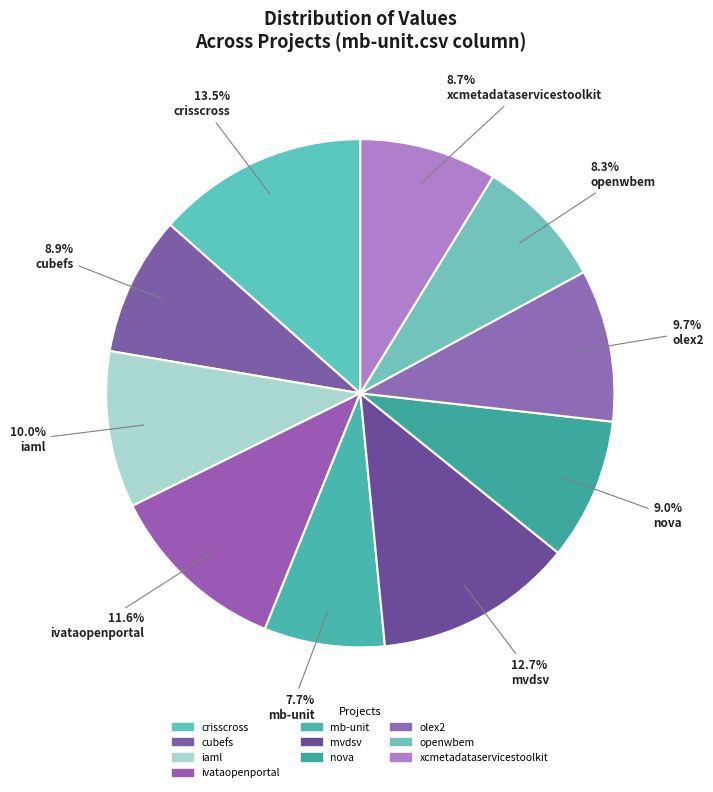

How many slices are in this pie chart?

10